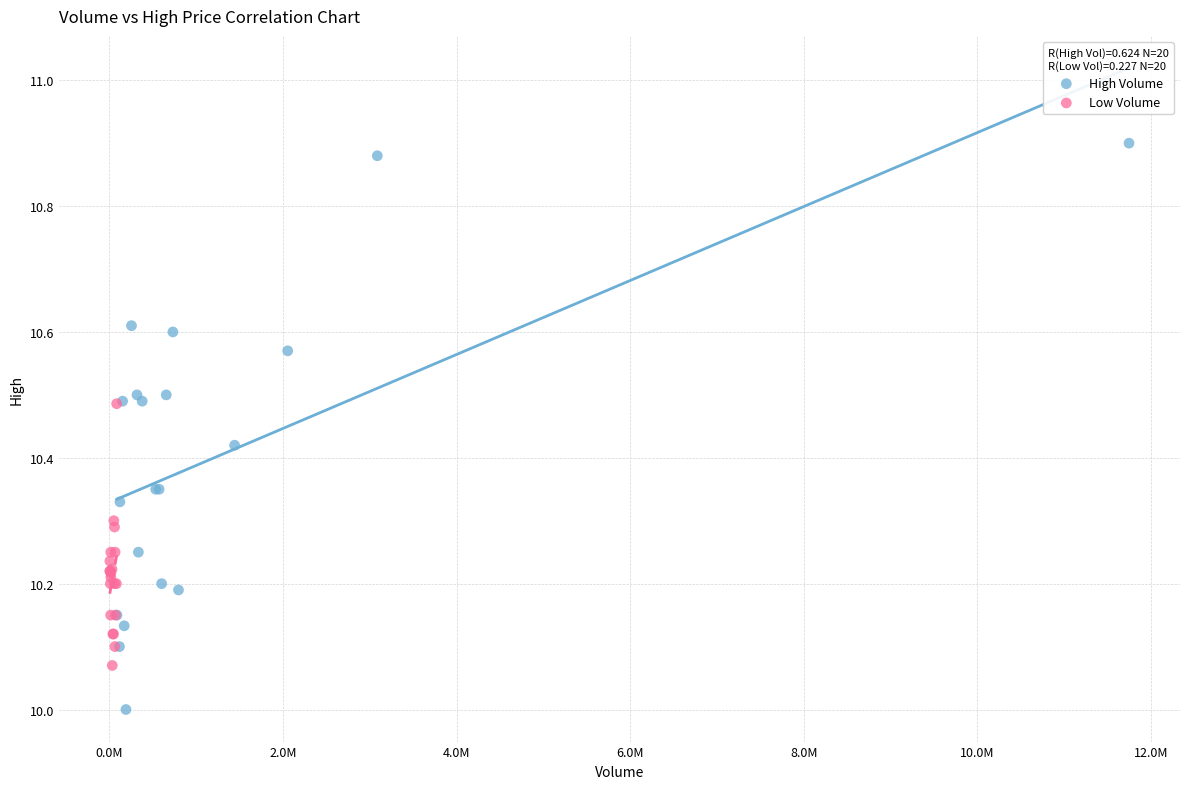

Which series reaches the minimum Y coordinate?

High Volume